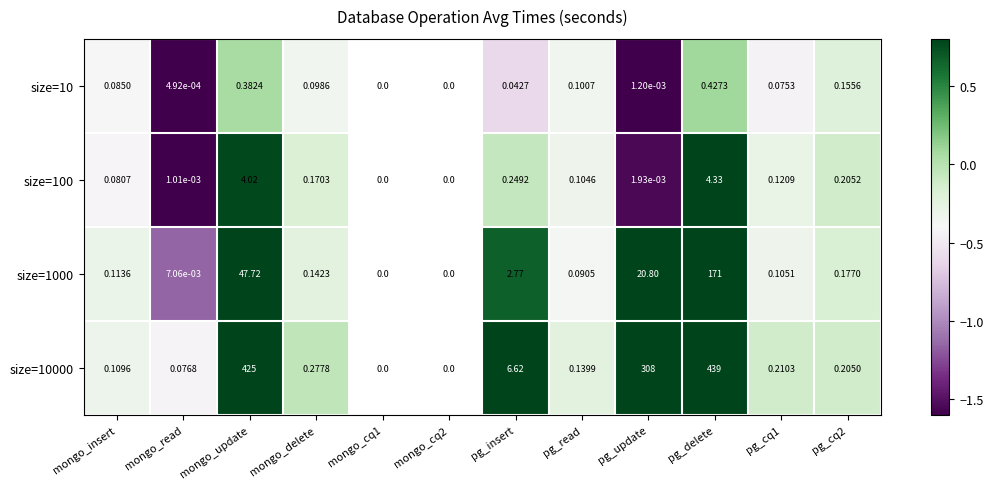

Is the value of size=10000 at pg_delete greater than the value of size=100 at mongo_read?

Yes